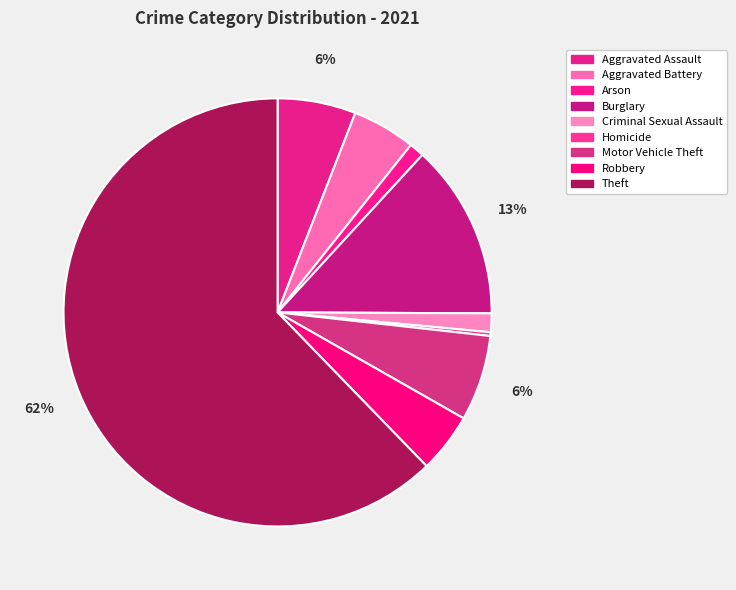

To the nearest percent, what percentage of the pie is Aggravated Battery?

5%